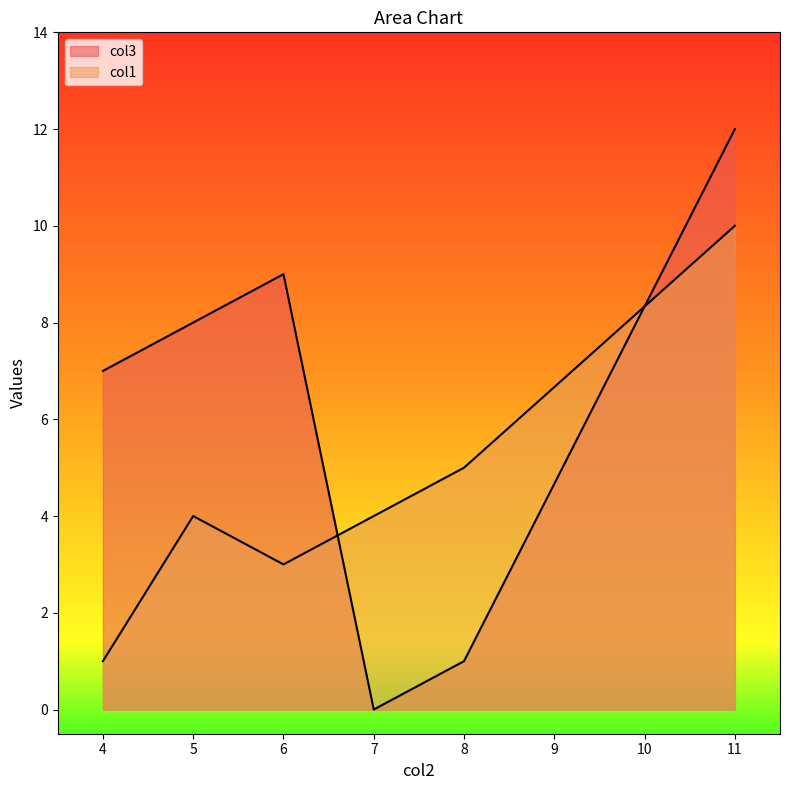

What is the maximum value for col1?

10